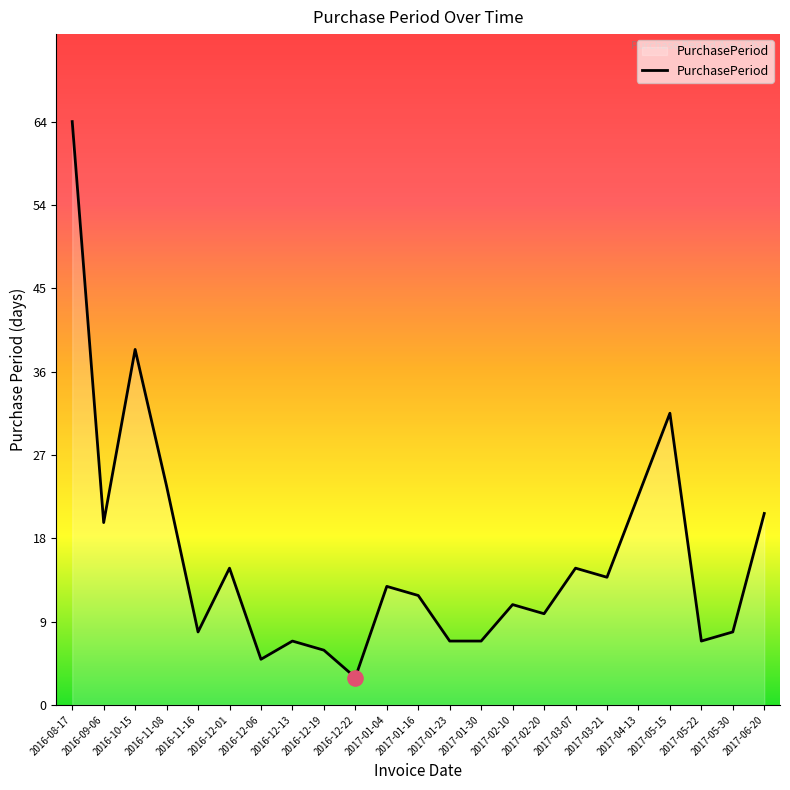

Which has a higher value, 2017-01-30 or 2017-02-10?

2017-02-10